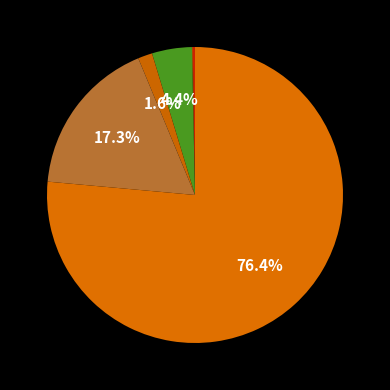

Does any single category account for the majority?

Yes